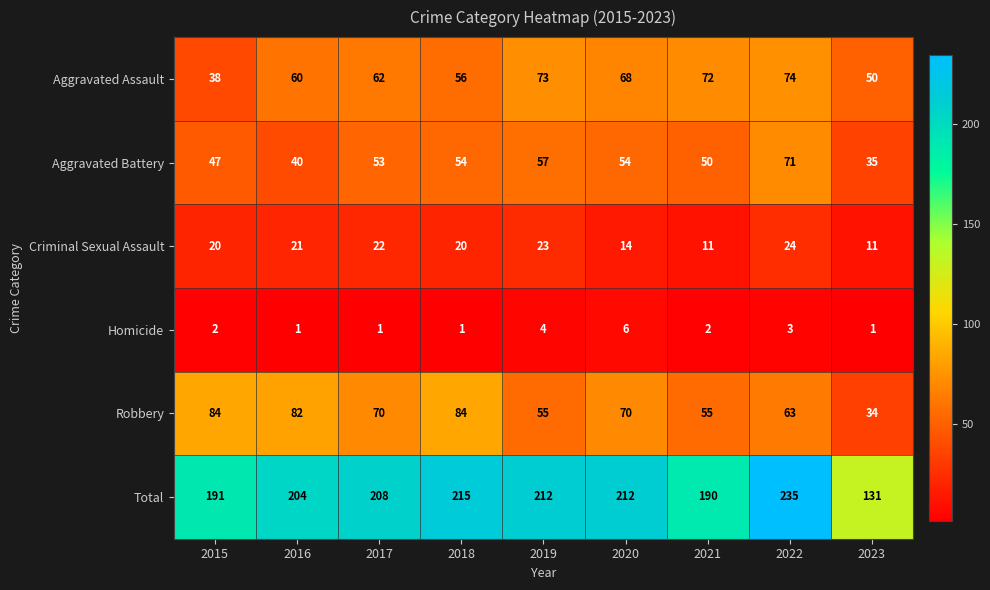

True or false: Aggravated Battery has a value of 17 at 2023.

False